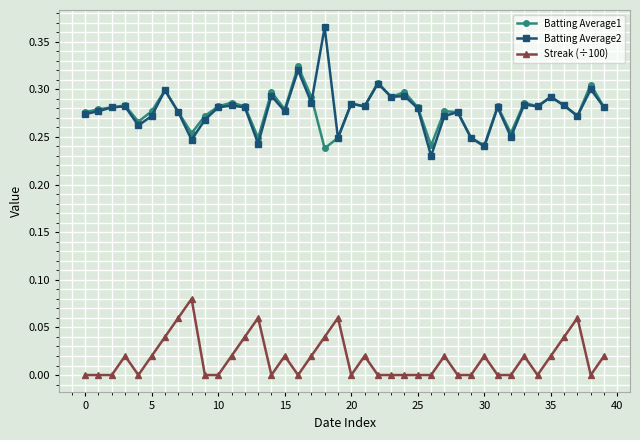

True or false: Batting Average1 has more than 2 points higher than both neighbors.

True